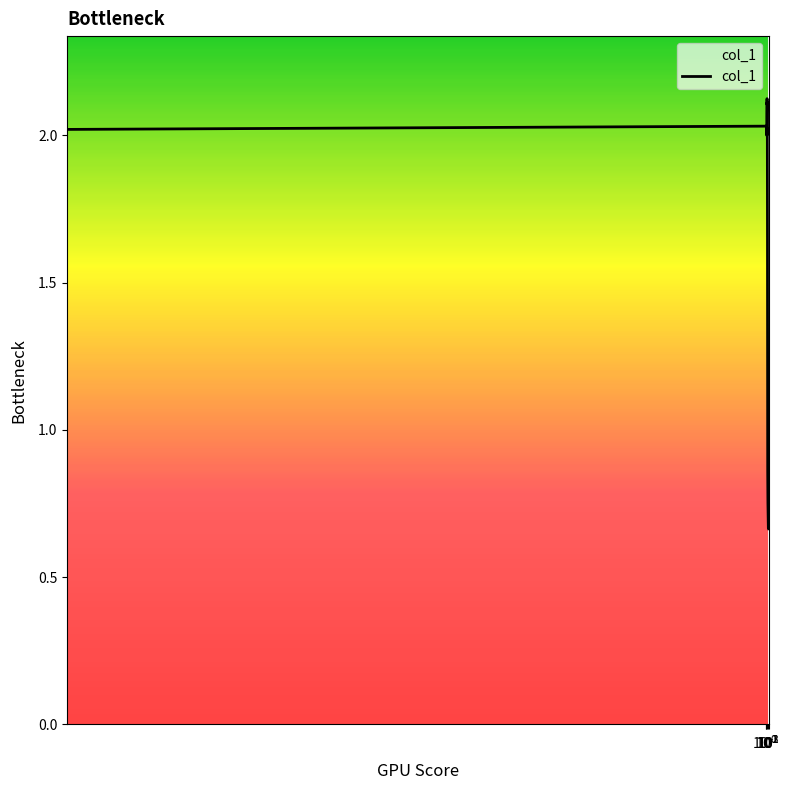

What is the difference between the maximum and minimum values?

1.5